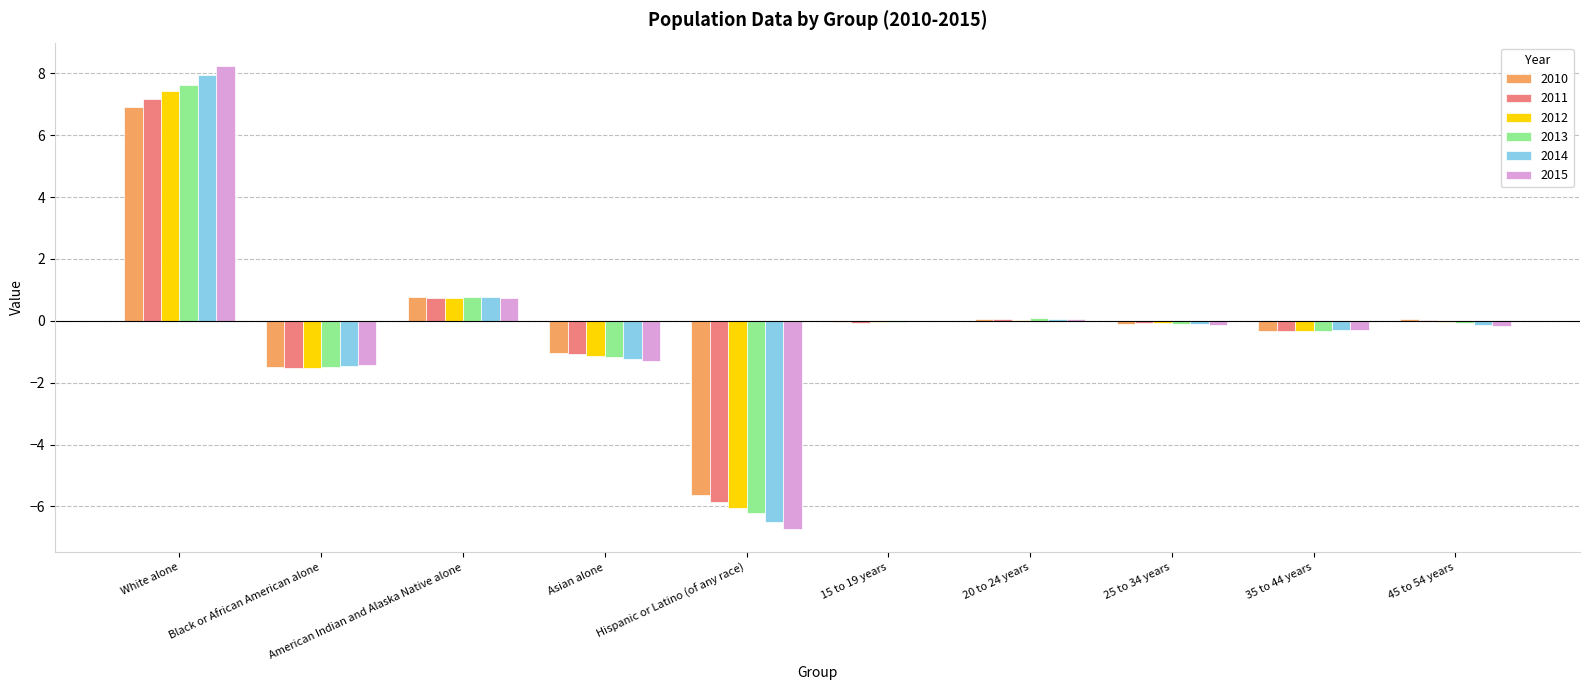

Which series has the widest spread of values?

2015